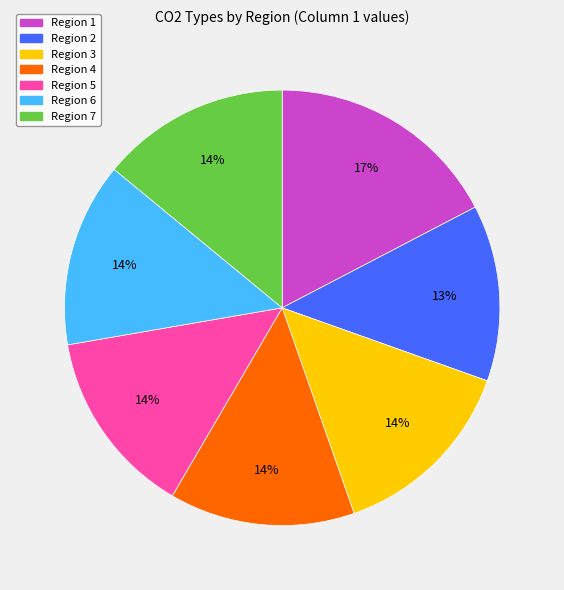

Between Region 1 and Region 3, which is larger?

Region 1